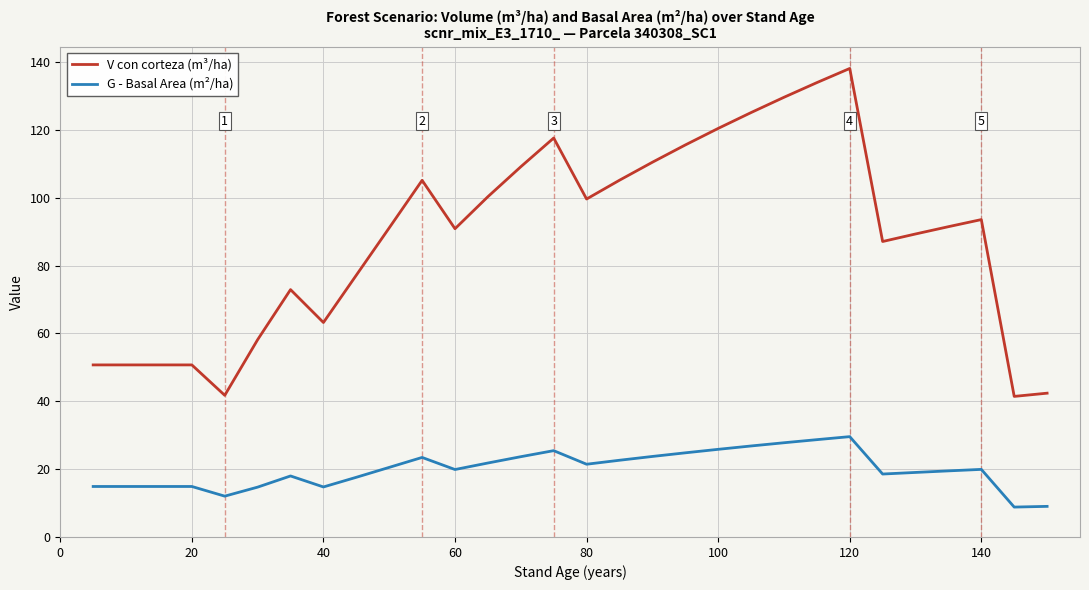

Is this an area chart (filled region under the line)?

No